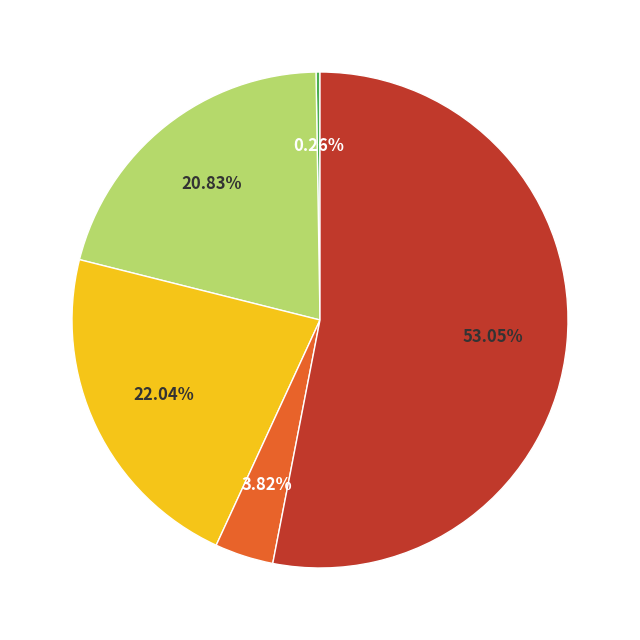

Is there any slice that represents more than half of the pie?

Yes